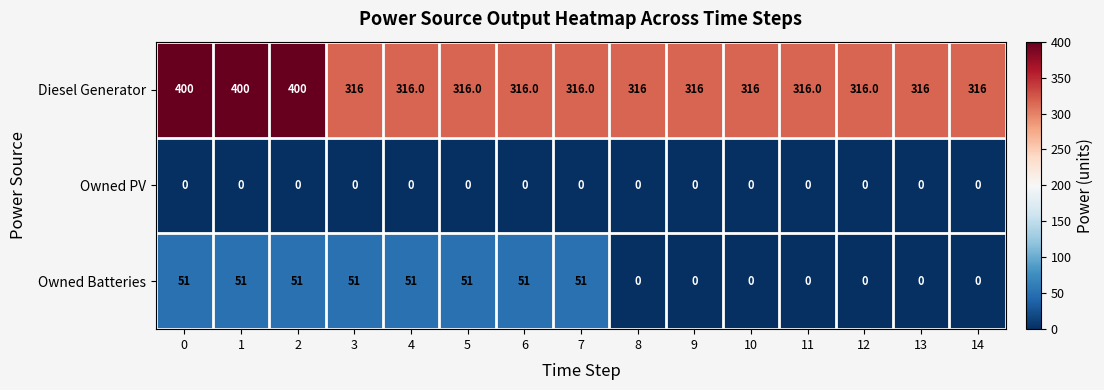

What is the total value across all series at 12?

316